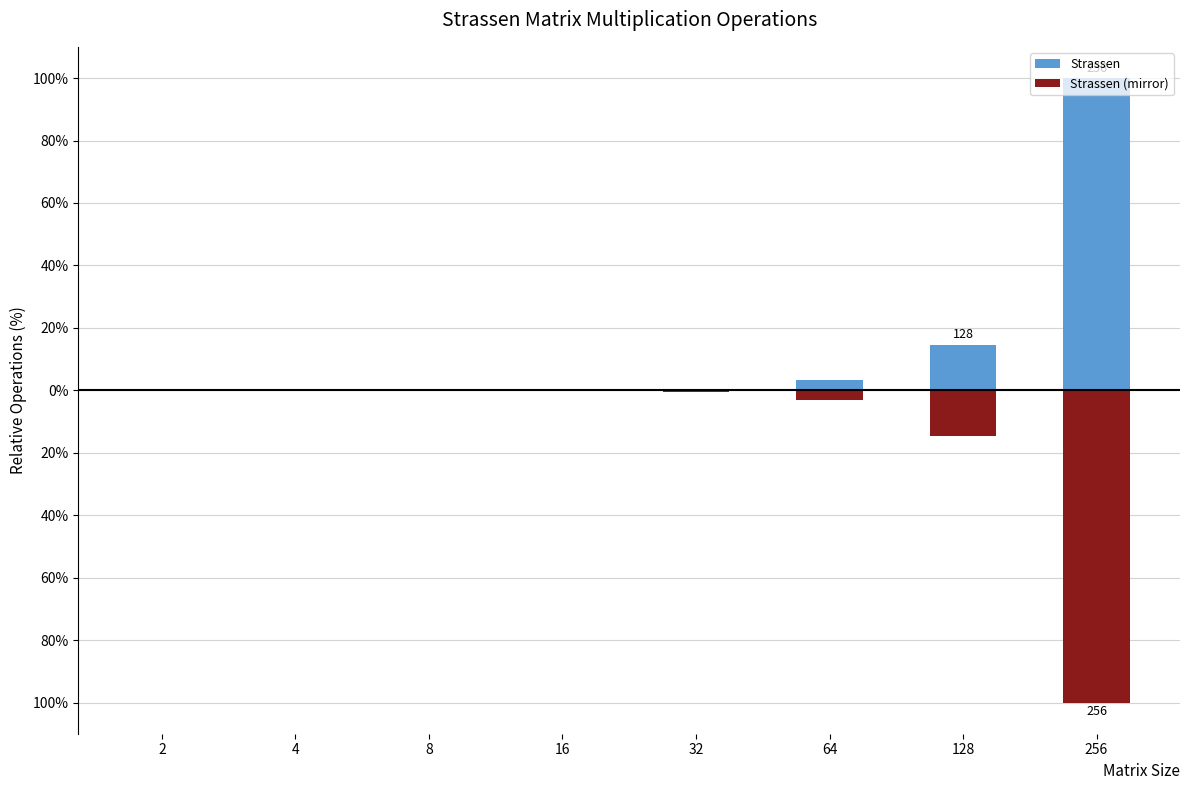

What is the minimum value shown in the chart?

-100.0